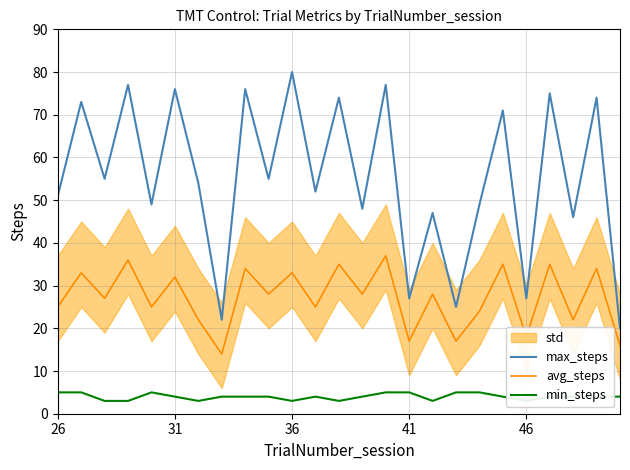

Reading left to right, extract all data points from this chart.

max_steps: 51	73	55	77	49	76	54	22	76	55	80	52	74	48	77	27	47	25	49	71	27	75	46	74	20
avg_steps: 25	33	27	36	25	32	22	14	34	28	33	25	35	28	37	17	28	17	24	35	18	35	22	34	16
min_steps: 5	5	3	3	5	4	3	4	4	4	3	4	3	4	5	5	3	5	5	4	3	4	4	4	4